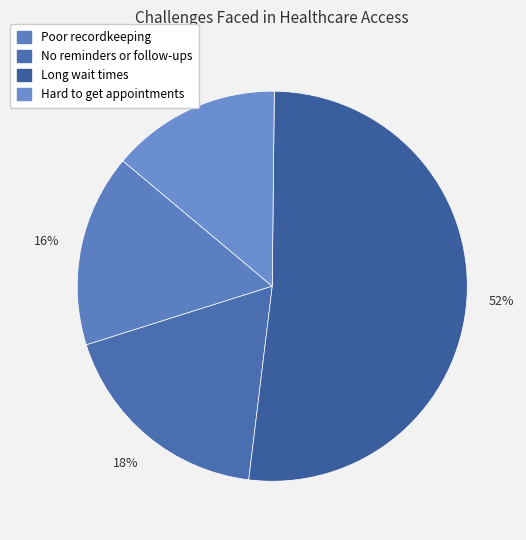

Count the number of slices in the pie.

4